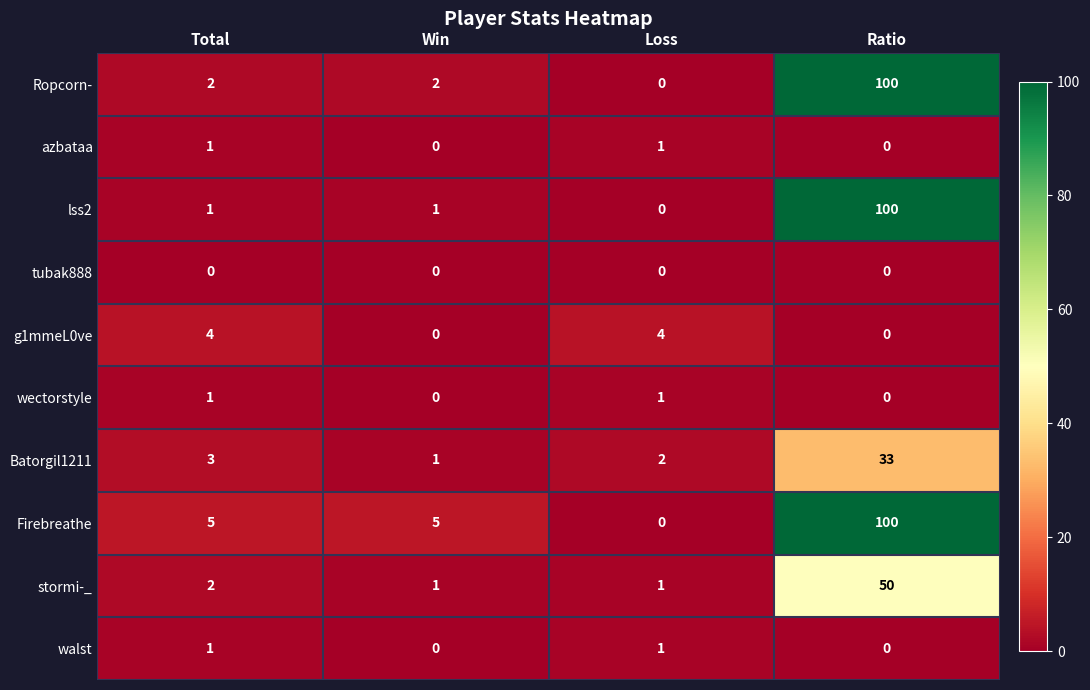

At which category is the sum across all series the highest?

Ratio